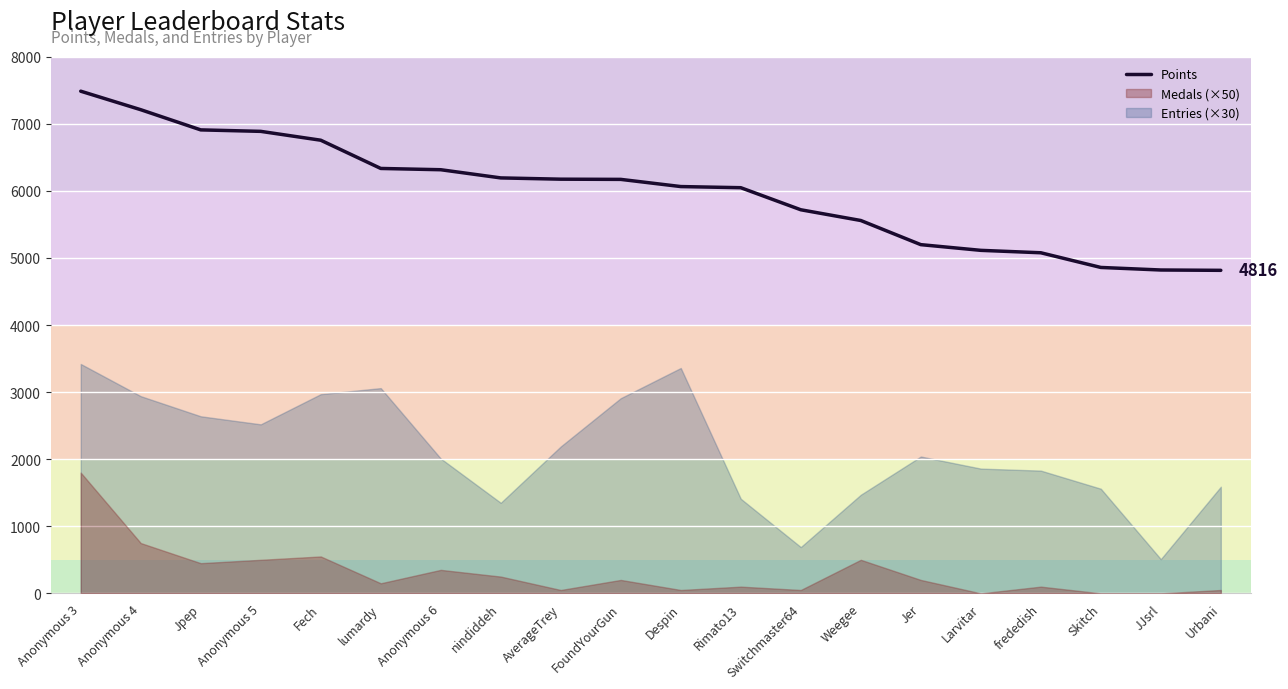

What is the maximum value shown in the chart?

7487